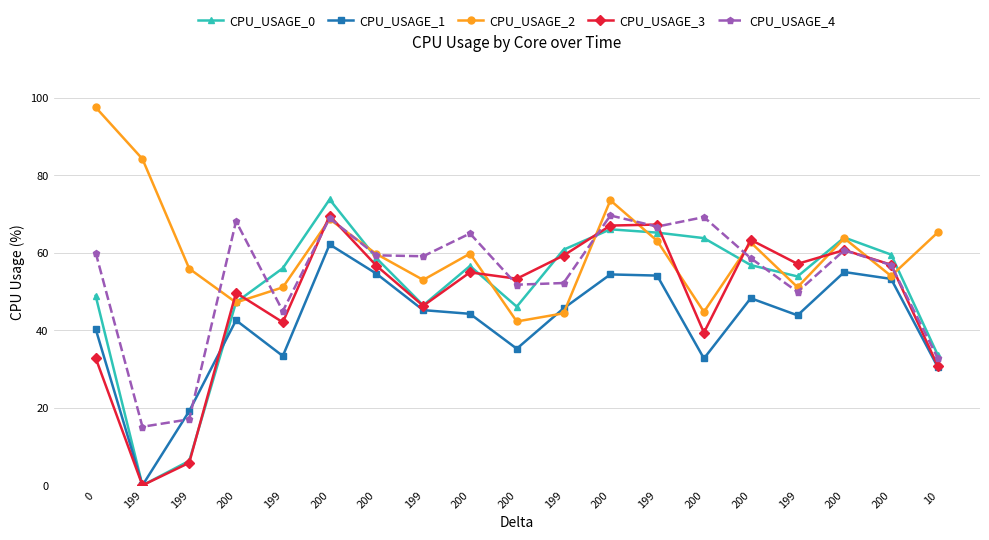

What is the spread (max minus min) of values at 200?

25.5